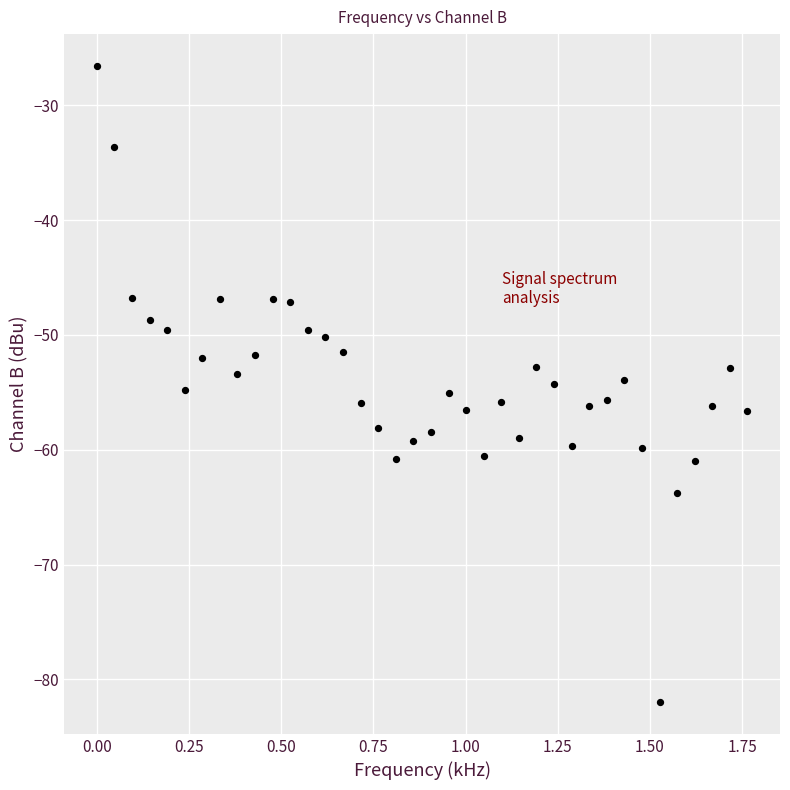

What is the range of Y values (max minus min)?

55.4